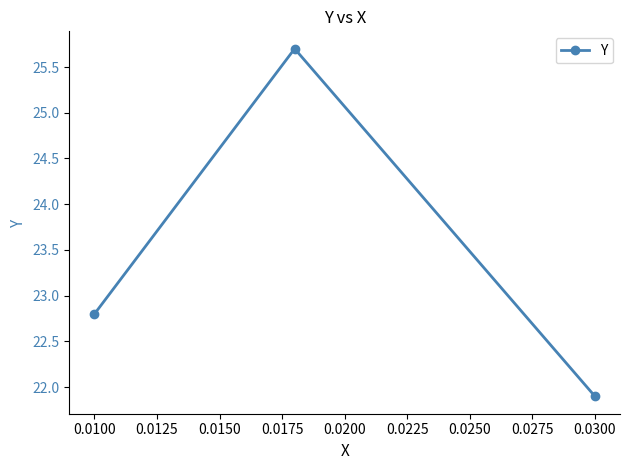

True or false: the data shows 21.9 at 0.0300.

True